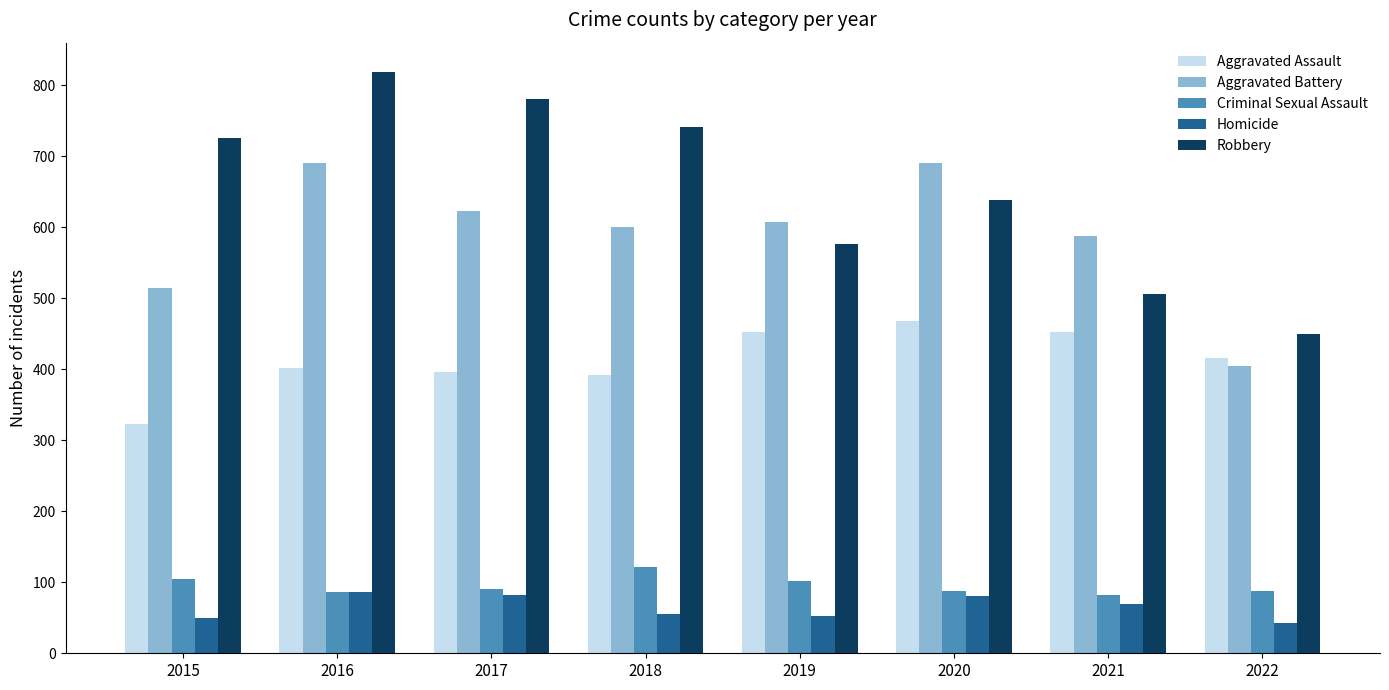

What is the sum of all Homicide values?

520